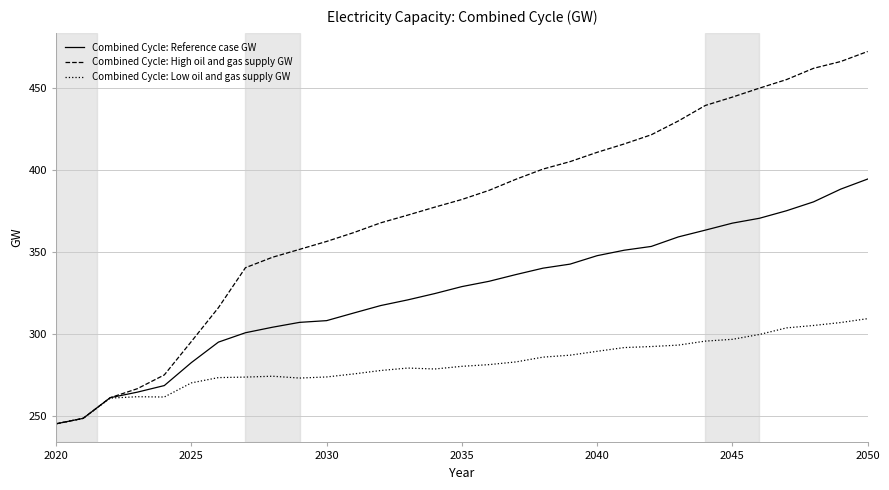

List the series in order of their overall mean, highest first.

Combined Cycle: High oil and gas supply GW, Combined Cycle: Reference case GW, Combined Cycle: Low oil and gas supply GW